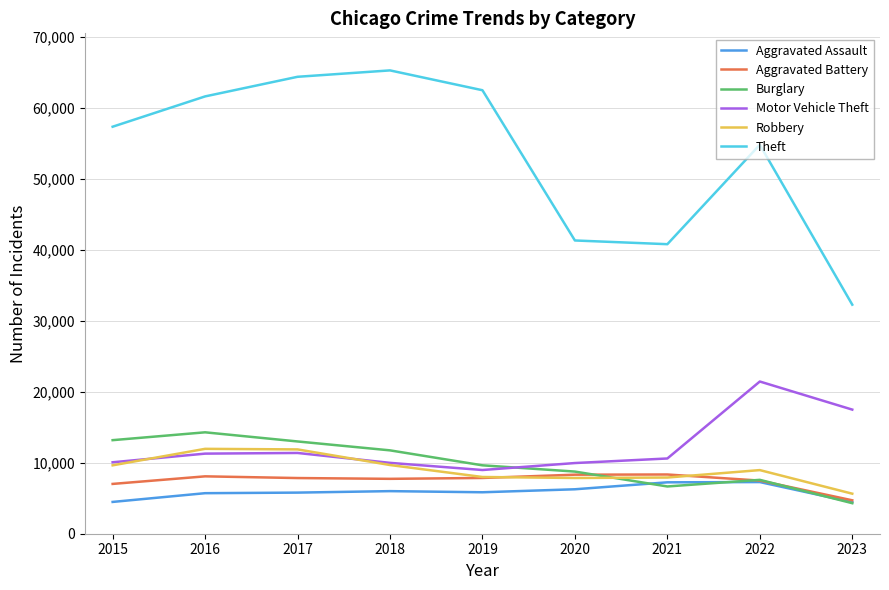

At which label does Theft reach its peak?

2018